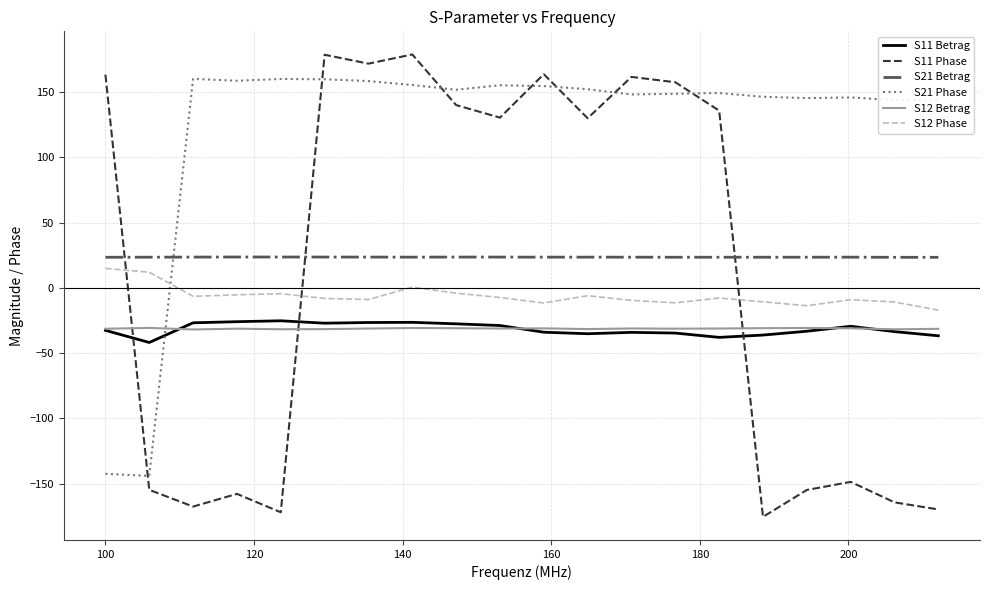

At how many categories does at least one series exceed 101?

19